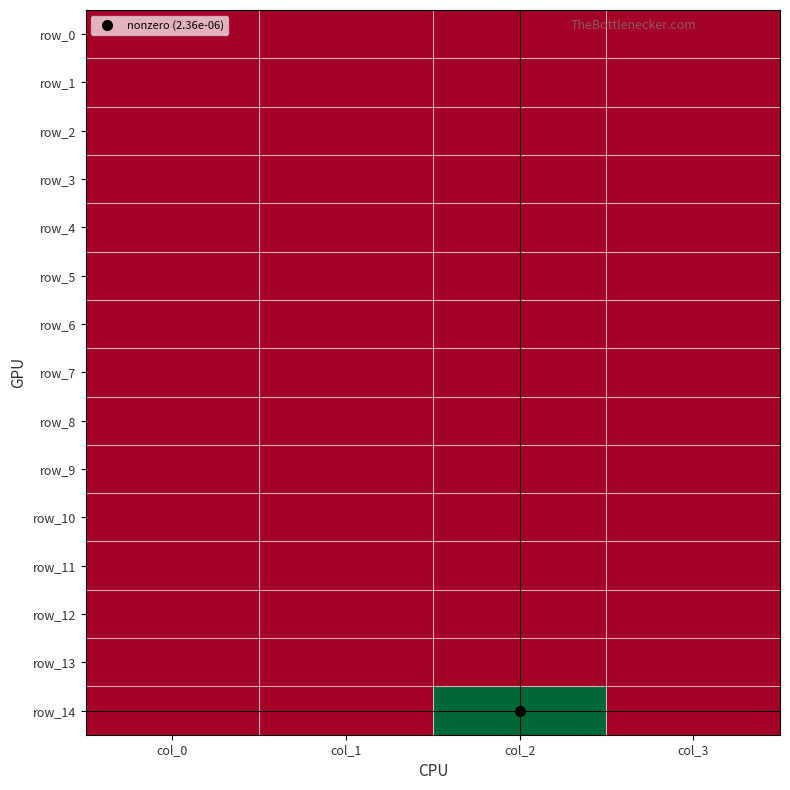

At which label is row_2 closest to 0?

col_0